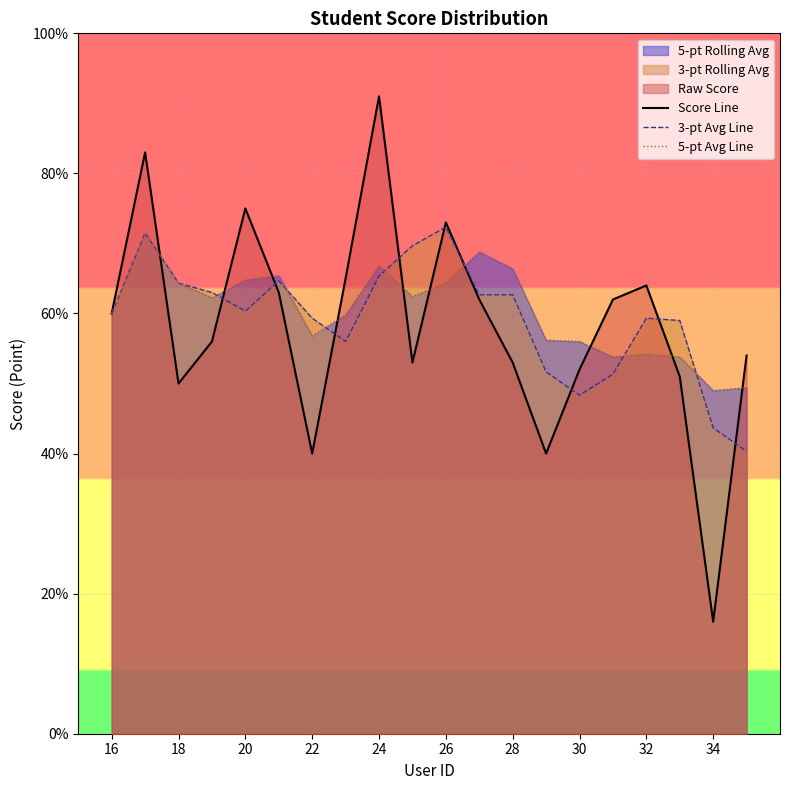

Rank the series at 32 from lowest to highest value.

5-pt Avg Line, 3-pt Avg Line, Score Line